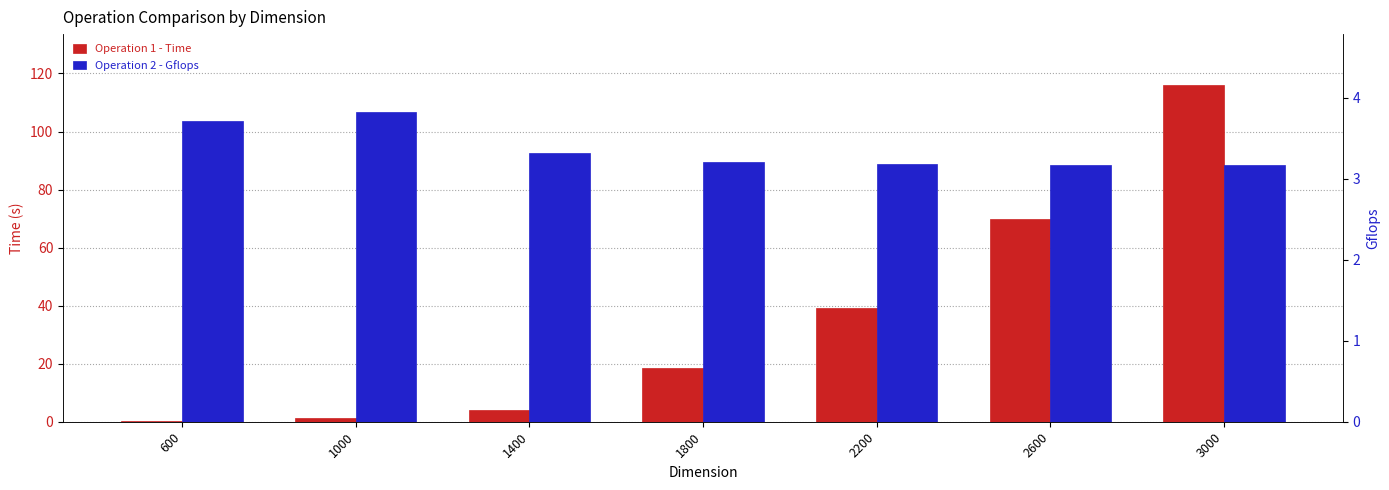

Which category has the lowest value across all series?

600